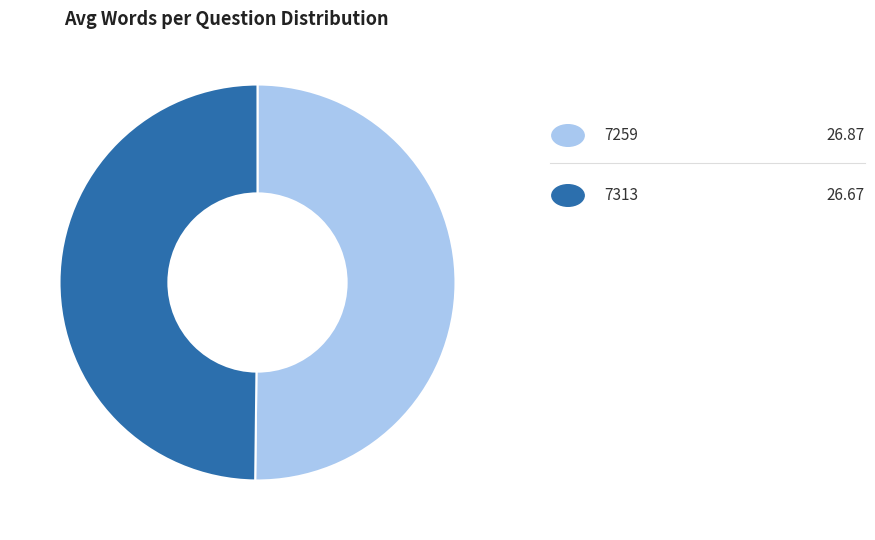

Count the number of slices in the pie.

2